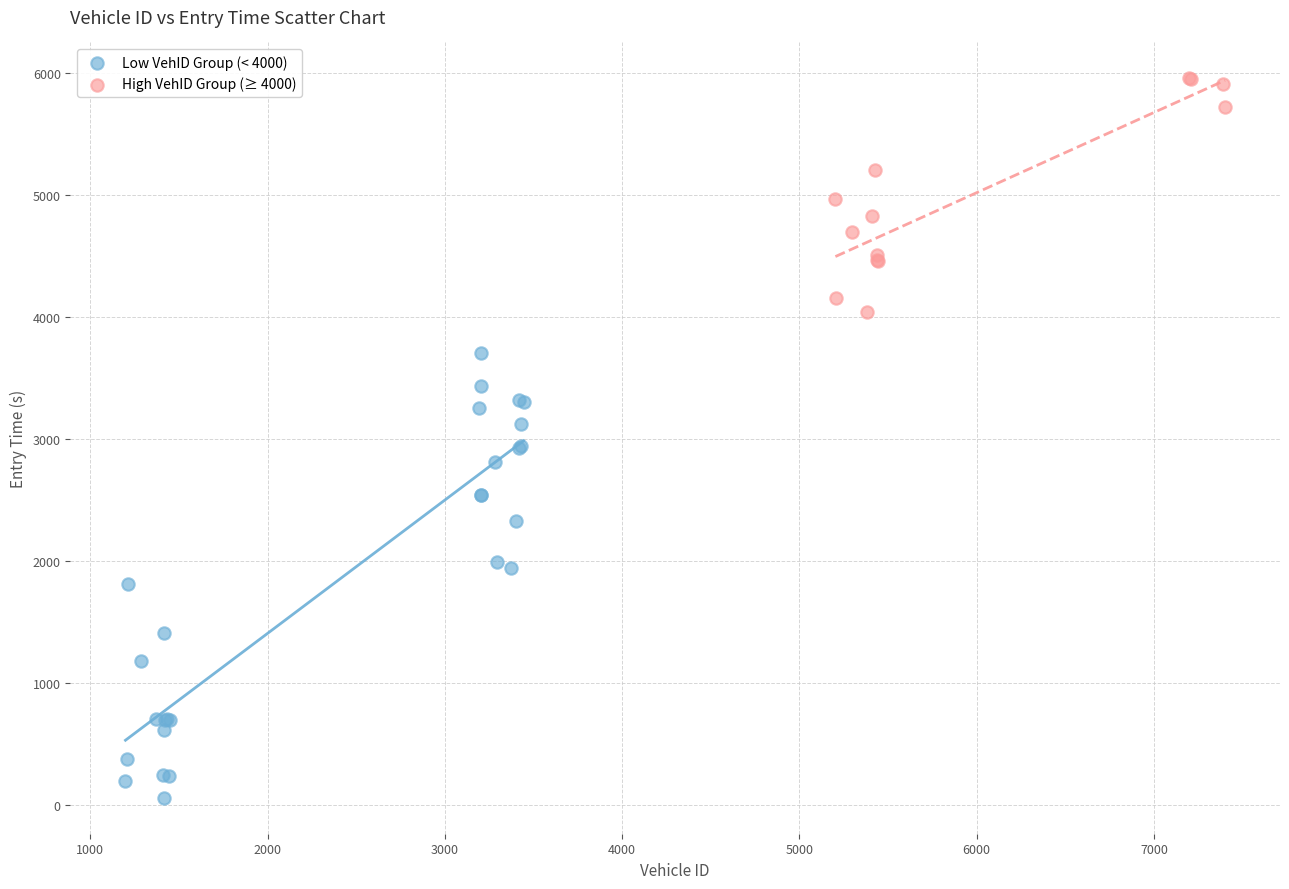

Which series has the largest Y range (max minus min)?

Low VehID Group (< 4000)